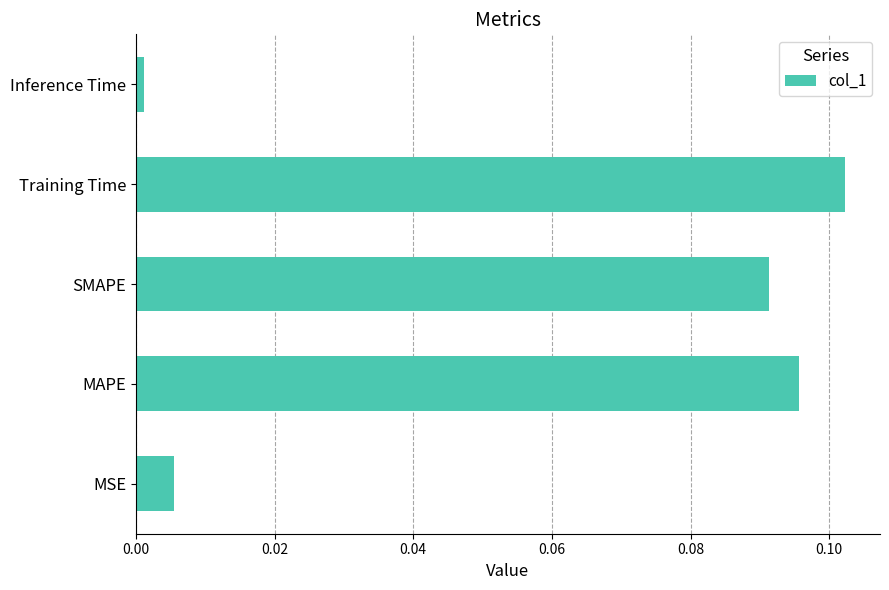

Which label corresponds to the largest value in the chart?

Training Time